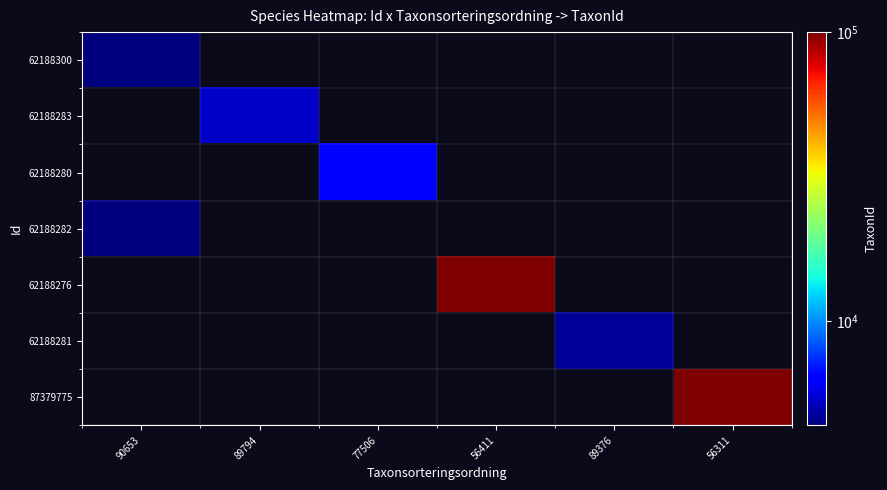

How many positive values does the 62188300 series have?

1